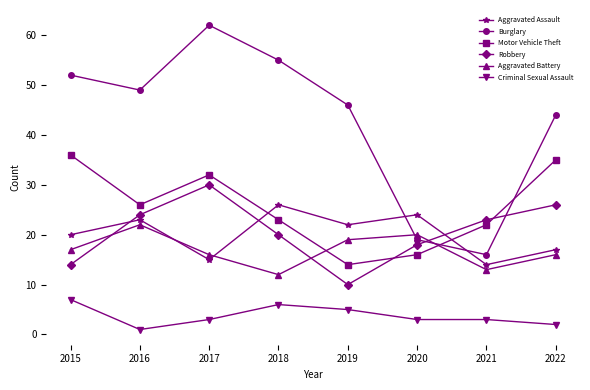

Reading right to left, transcribe all the data shown in this chart.

Aggravated Assault: 17	14	24	22	26	15	23	20
Burglary: 44	16	19	46	55	62	49	52
Motor Vehicle Theft: 35	22	16	14	23	32	26	36
Robbery: 26	23	18	10	20	30	24	14
Aggravated Battery: 16	13	20	19	12	16	22	17
Criminal Sexual Assault: 2	3	3	5	6	3	1	7